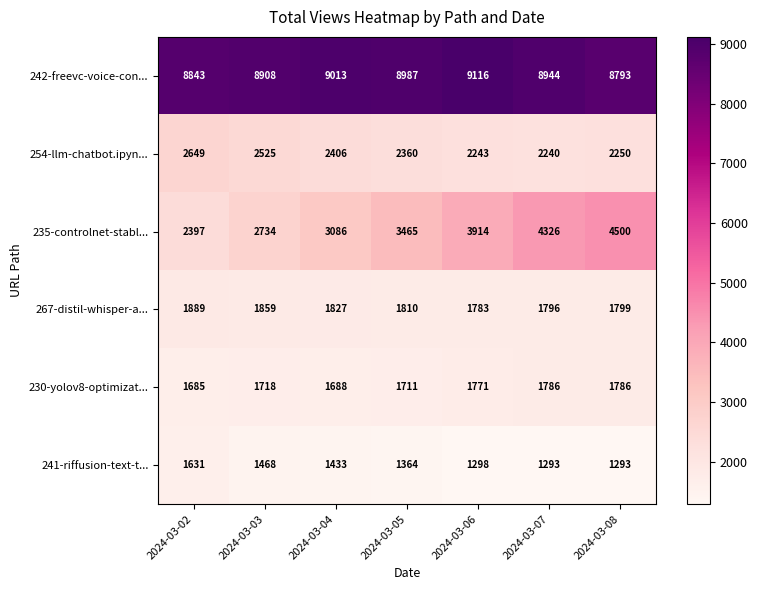

At which label does 241-riffusion-text-t... reach its peak?

2024-03-02